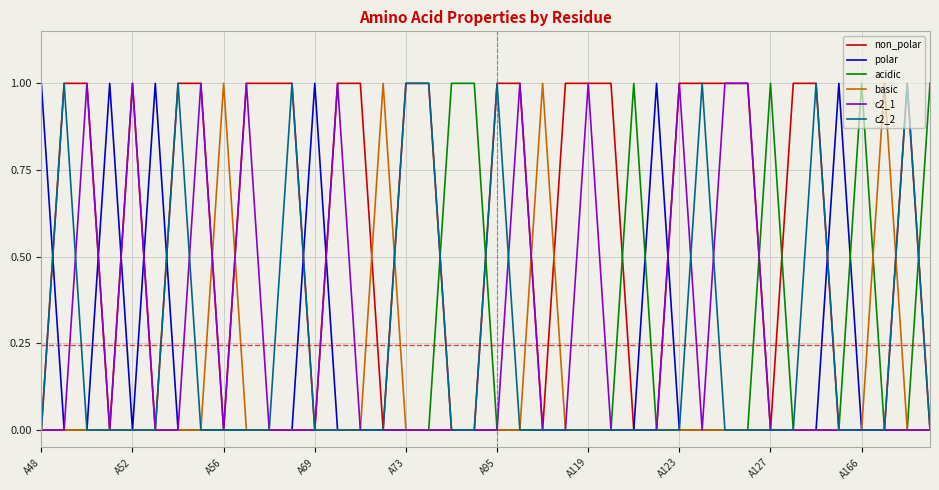

Which series has the largest total across all categories?

non_polar